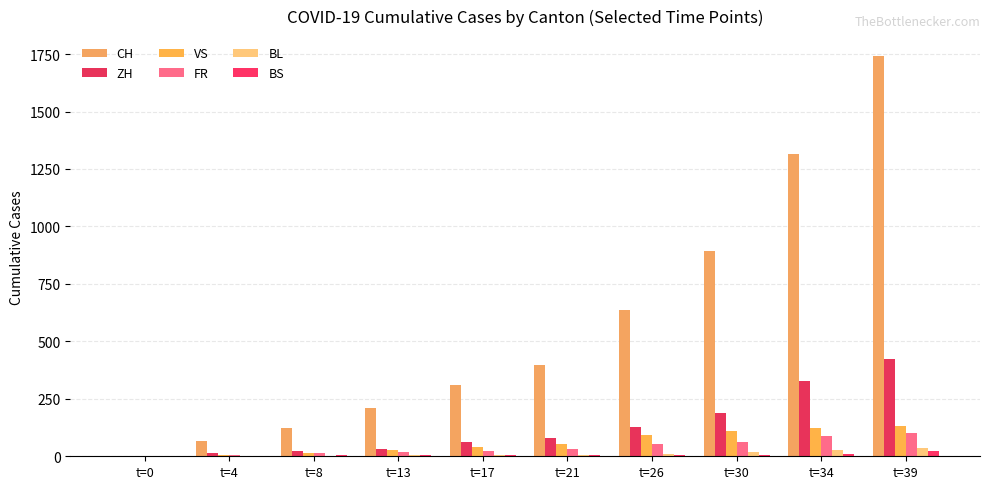

How many groups of bars are there?

10